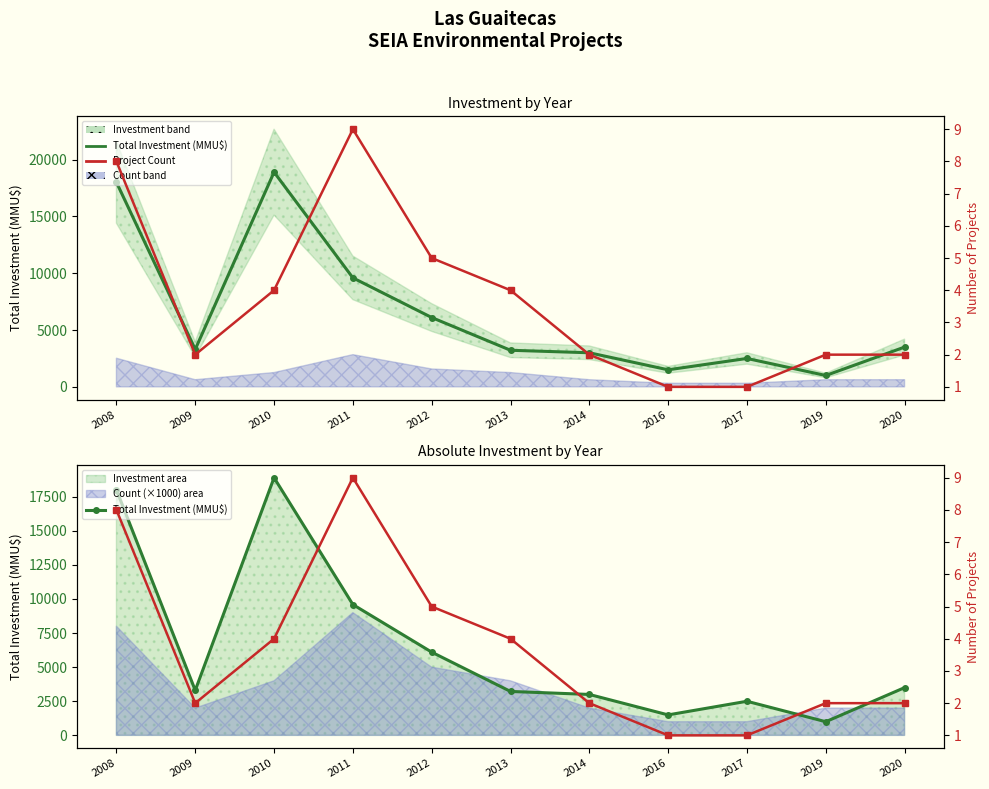

What is the difference between the maximum and second lowest values in the Total Investment (MMU$) series?

17391